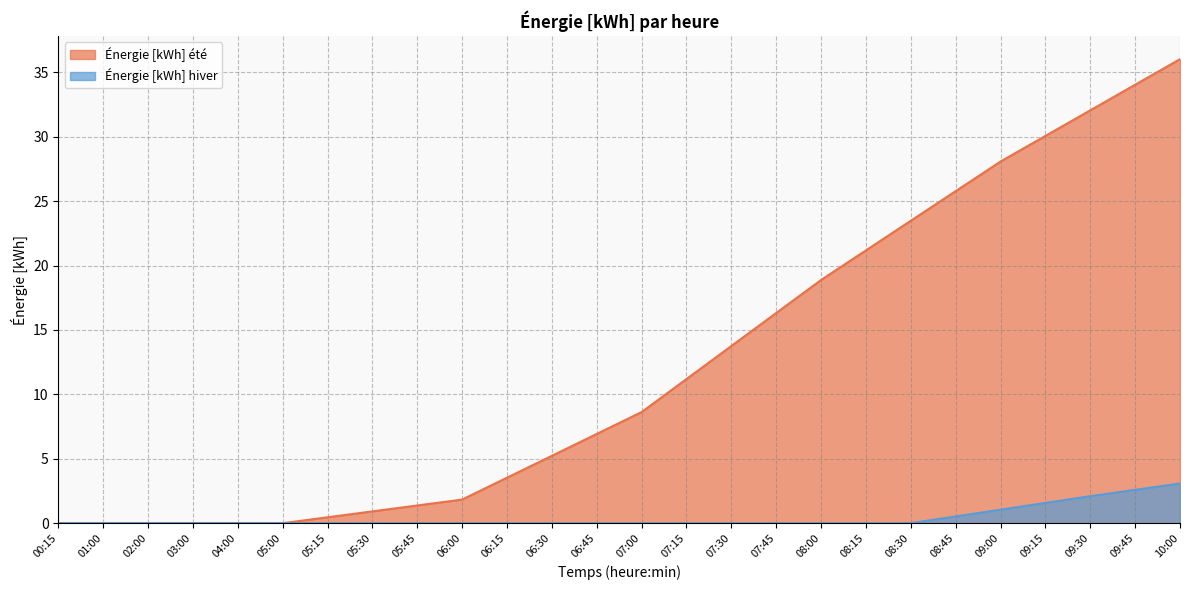

The Énergie [kWh] été series shows 21.8 at 07:30. True or false?

False